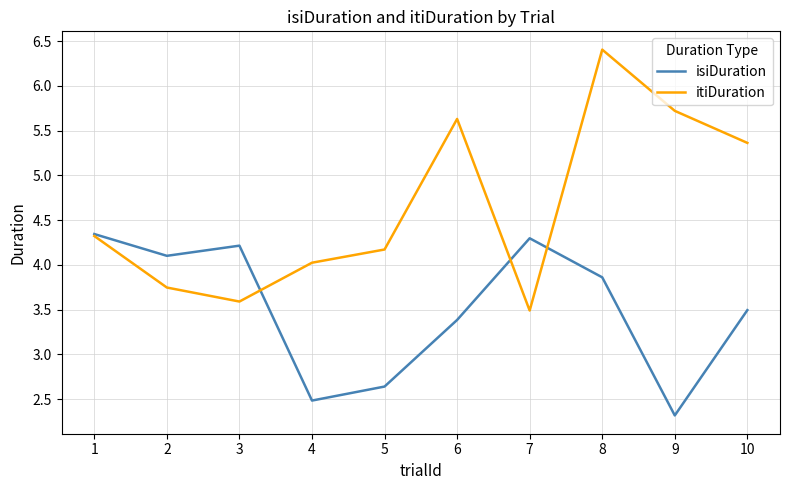

What are all the series names shown in the legend?

isiDuration, itiDuration